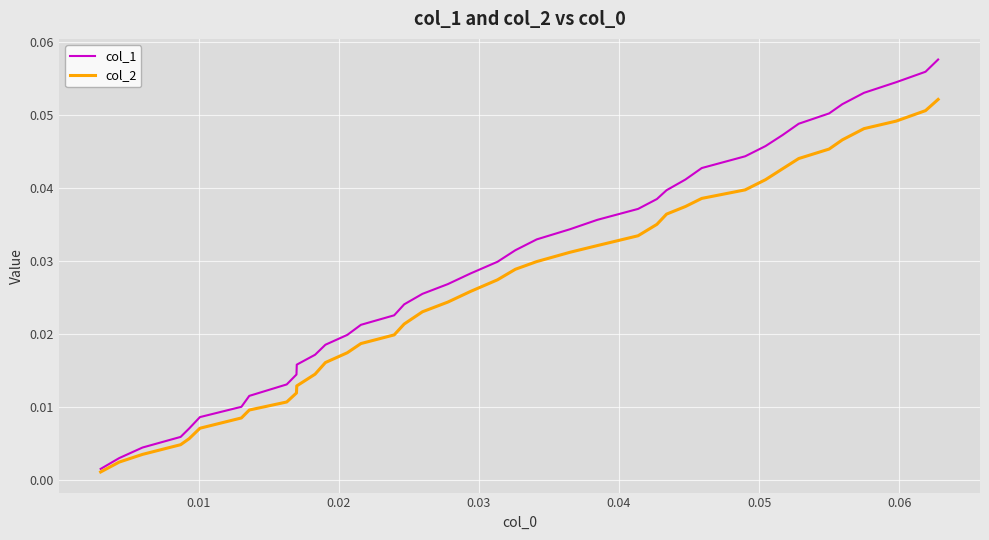

What are all the series names shown in the legend?

col_1, col_2